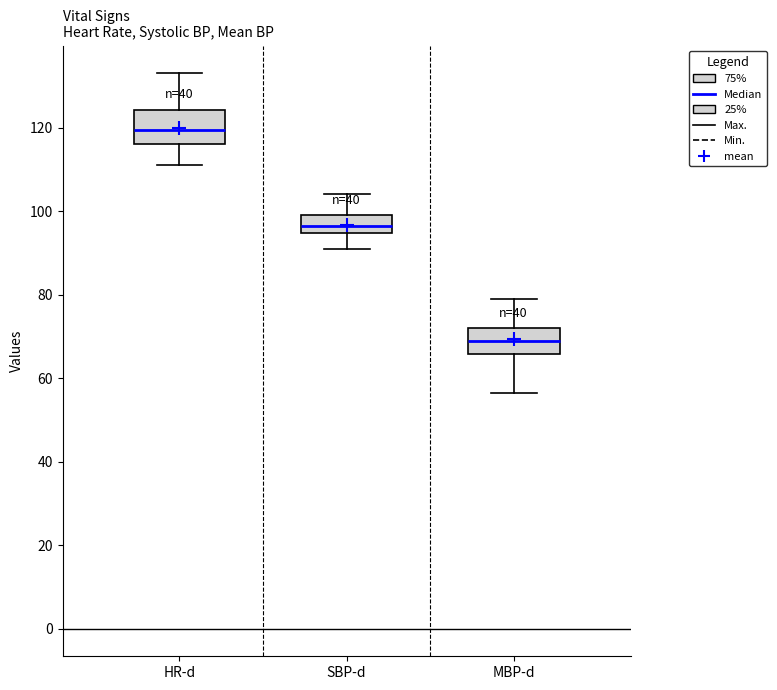

Reading left to right, read every box against the y-axis: the position of its median line, the range the box covers, and the ends of its whiskers. The values are not printed on the chart, so give them approximately, as read against the axis.

HR-d: median 120, box 116 to 124, whiskers 112 to 134
SBP-d: median 96, box 94 to 100, whiskers 92 to 104
MBP-d: median 68, box 66 to 72, whiskers 56 to 80